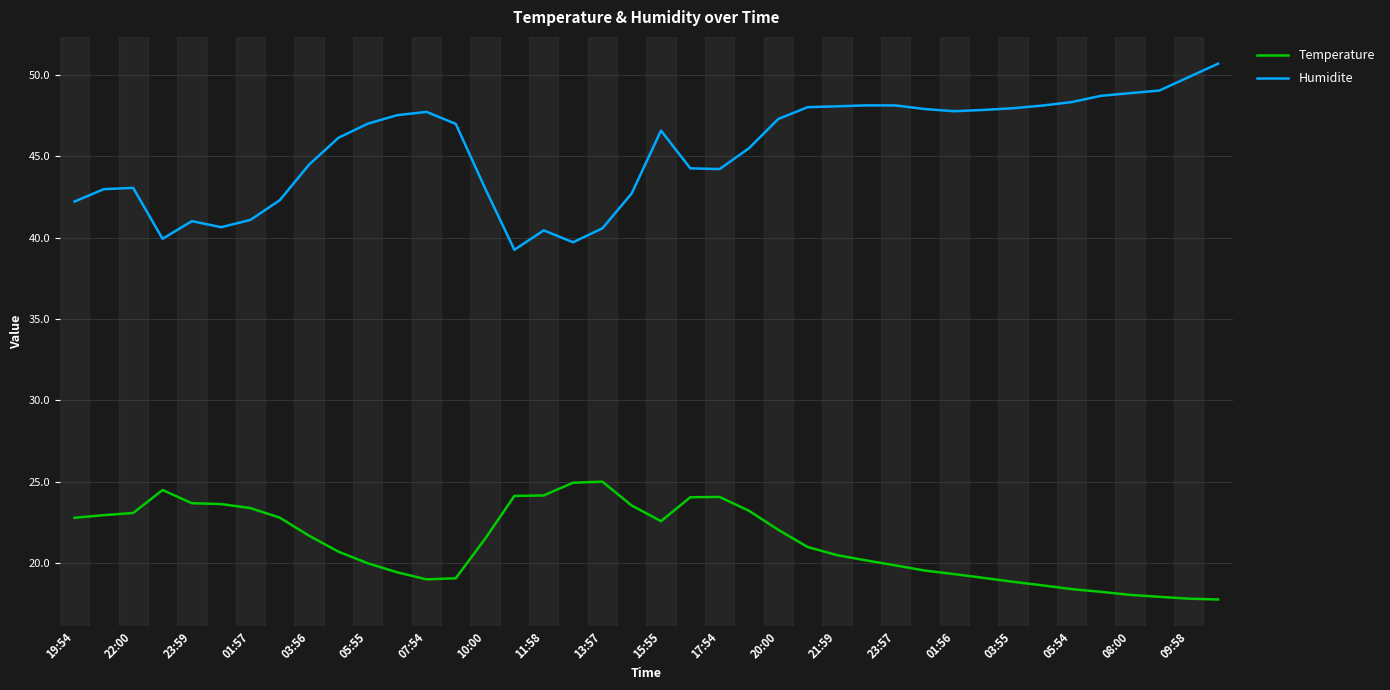

In Humidite, how many points are lower than both neighbors (excluding endpoints)?

6